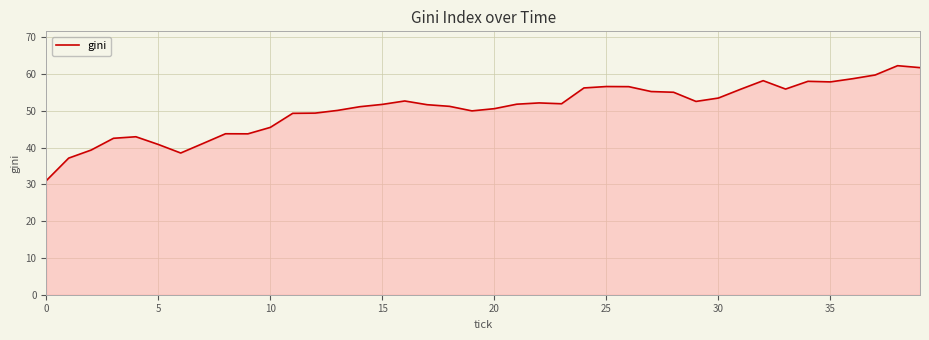

What is the greatest value displayed?

62.3